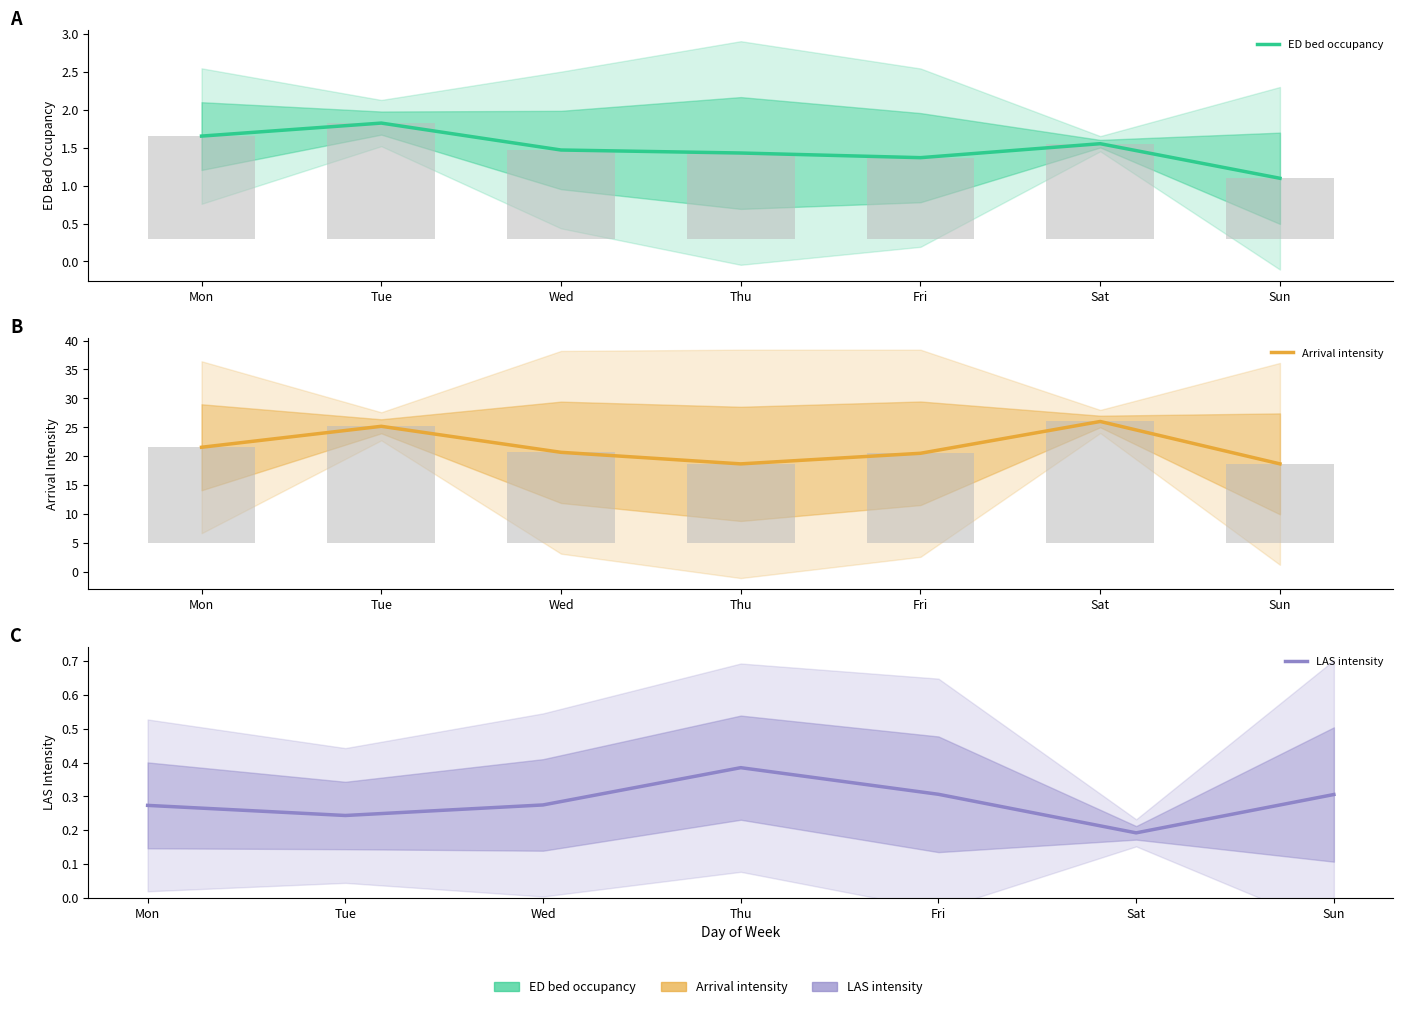

Rank the categories by LAS intensity value from highest to lowest.

Thu, Fri, Sun, Wed, Mon, Tue, Sat